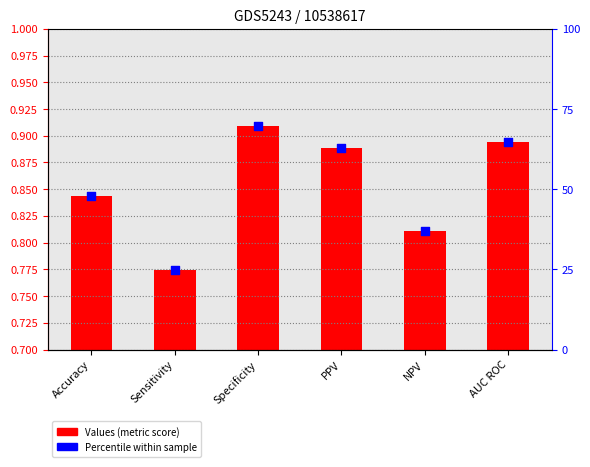

Which has a higher value, PPV or Specificity?

Specificity